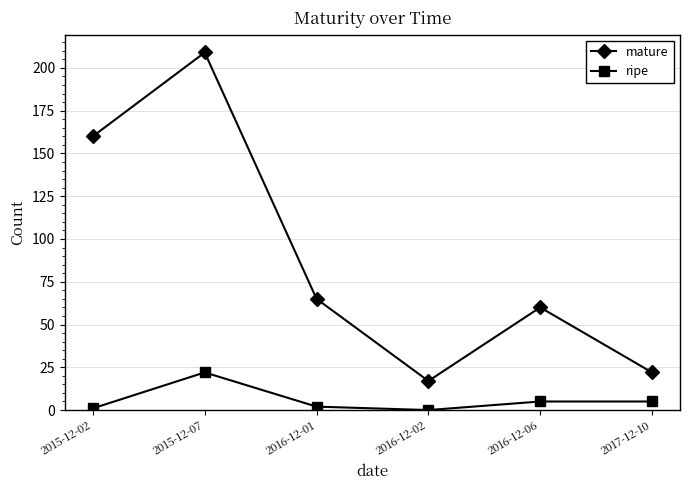

Reading left to right, extract all data points from this chart.

mature: 160	209	65	17	60	22
ripe: 1	22	2	0	5	5